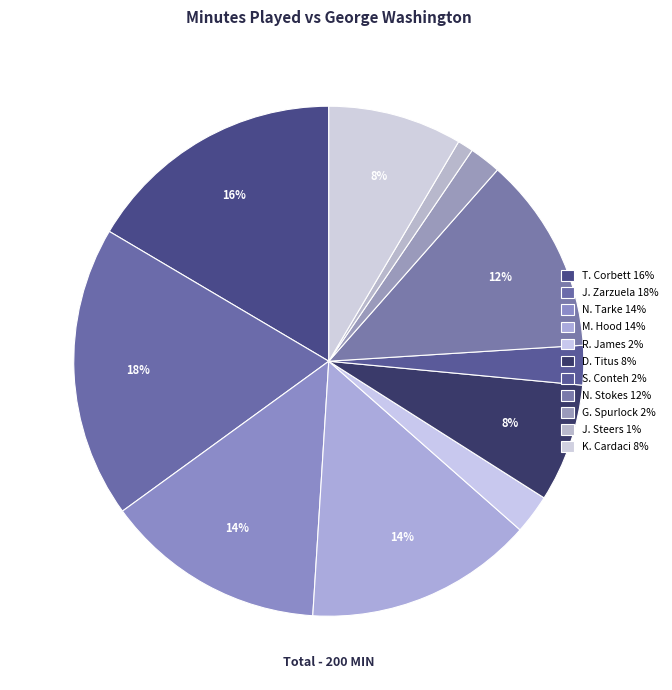

True or false: J. Zarzuela accounts for 18% of the total.

True